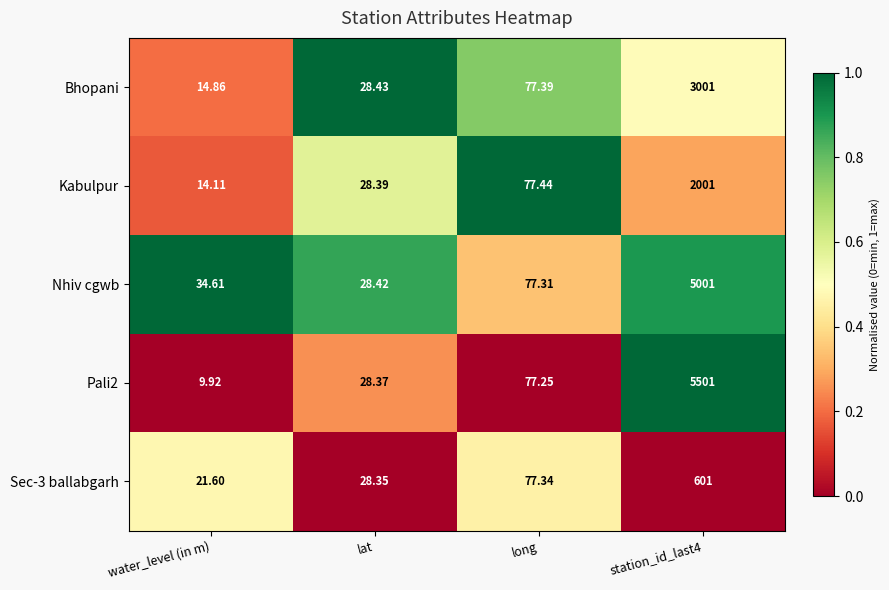

How many categories are shown in the chart?

4